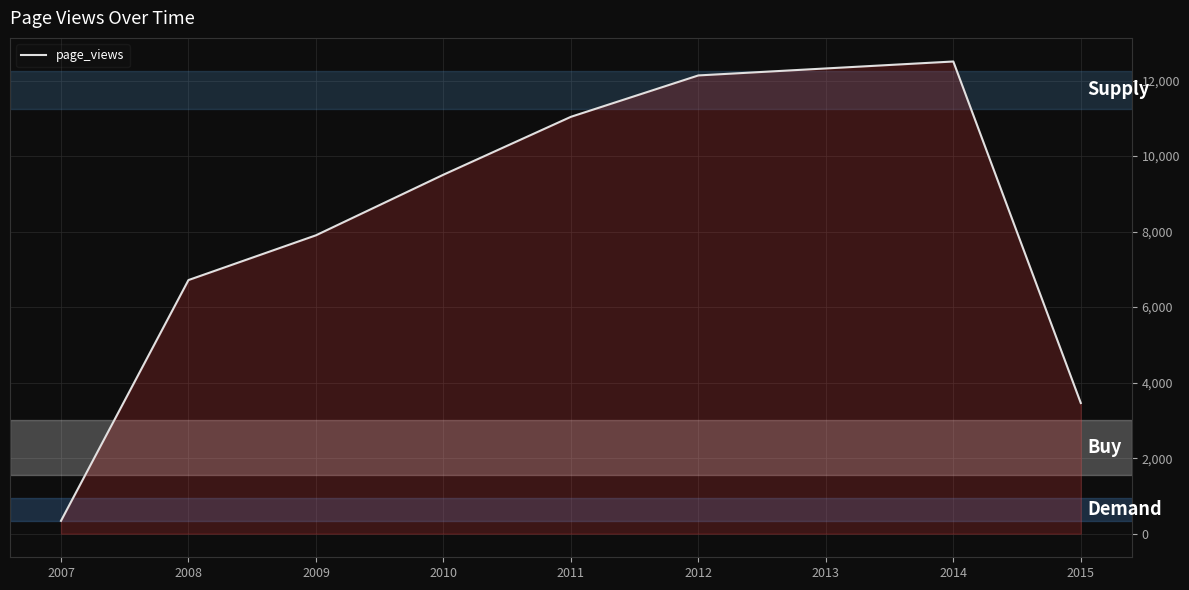

At which category does the chart reach its peak across all series?

2014